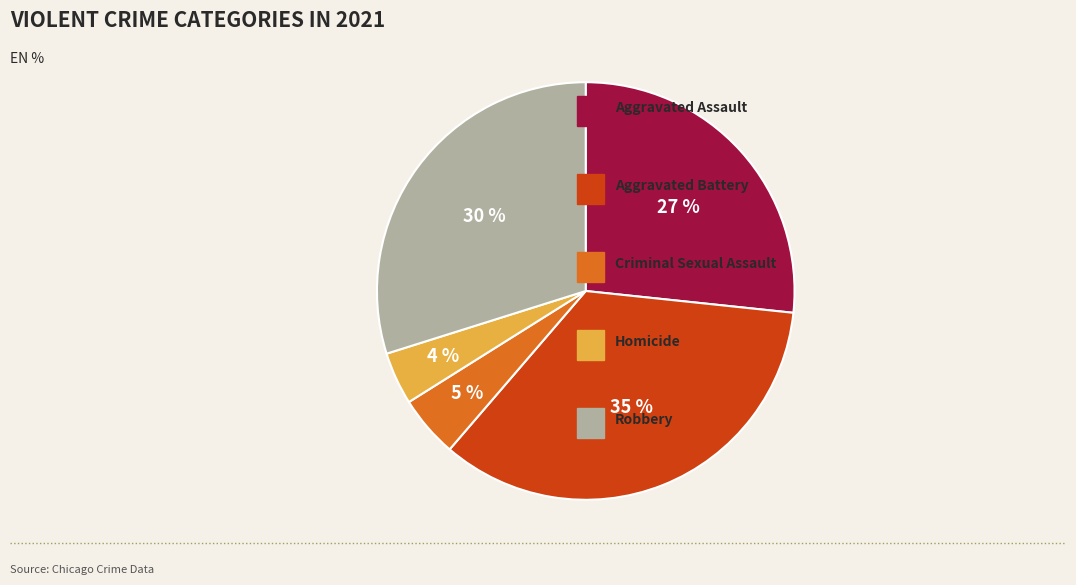

Does any single category account for the majority?

No